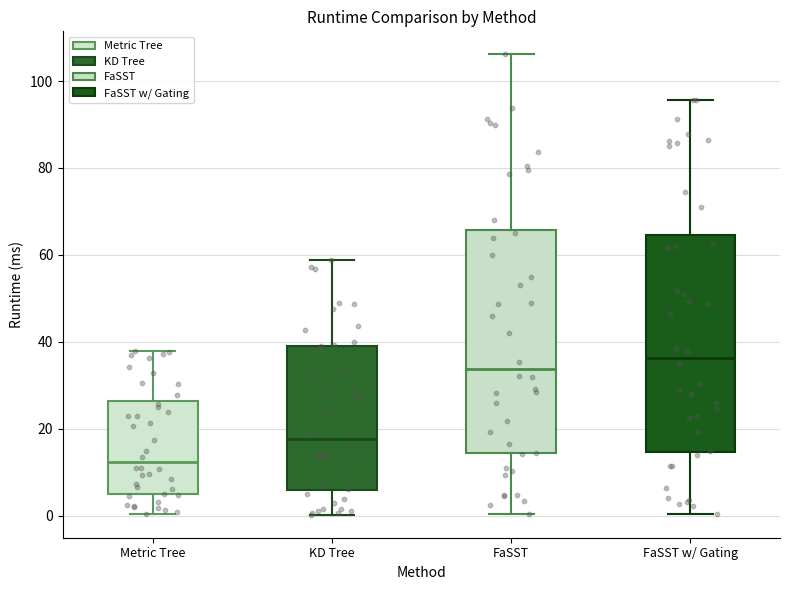

Reading left to right, read every box against the y-axis: the position of its median line, the range the box covers, and the ends of its whiskers. The values are not printed on the chart, so give them approximately, as read against the axis.

Metric Tree: median 12, box 4 to 26, whiskers 0 to 38
KD Tree: median 18, box 6 to 40, whiskers 0 to 58
FaSST: median 34, box 14 to 66, whiskers 0 to 106
FaSST w/ Gating: median 36, box 14 to 64, whiskers 0 to 96